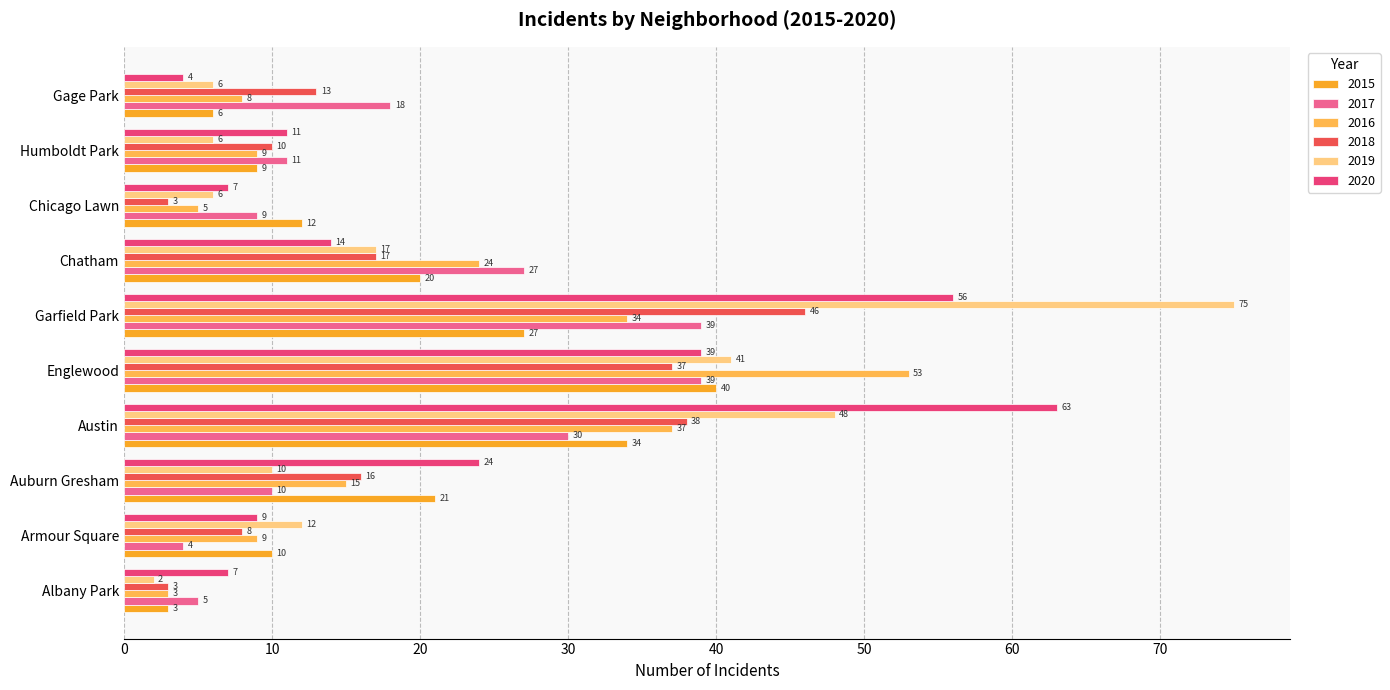

The value of 2019 at Austin is 48. True or false?

True